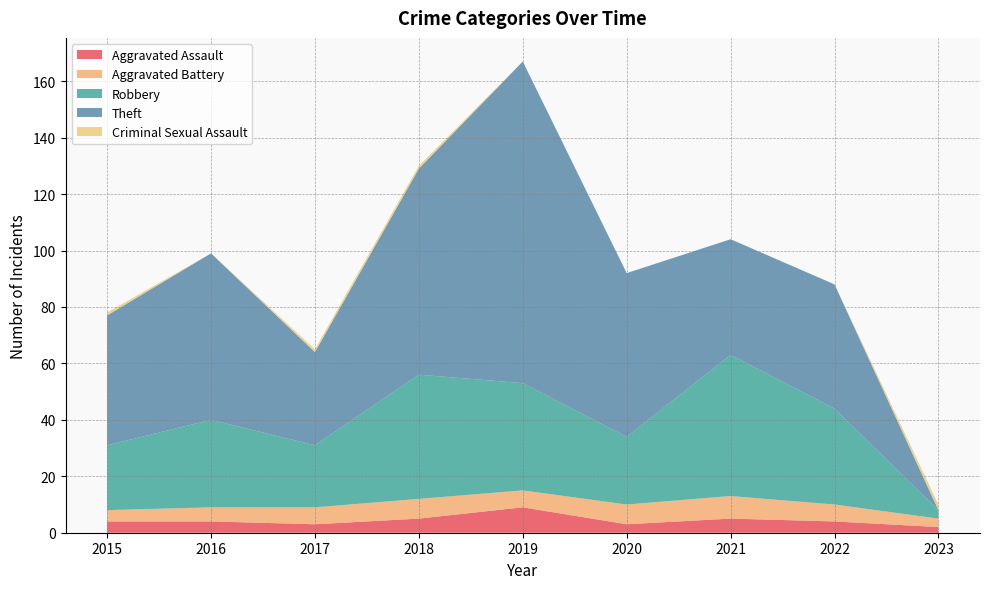

Reading right to left, list all the values displayed in this chart.

Aggravated Assault: 2023=2	2022=4	2021=5	2020=3	2019=9	2018=5	2017=3	2016=4	2015=4
Aggravated Battery: 2023=3	2022=6	2021=8	2020=7	2019=6	2018=7	2017=6	2016=5	2015=4
Robbery: 2023=3	2022=34	2021=50	2020=24	2019=38	2018=44	2017=22	2016=31	2015=23
Theft: 2023=0	2022=44	2021=41	2020=58	2019=114	2018=73	2017=33	2016=59	2015=46
Criminal Sexual Assault: 2023=2	2022=0	2021=0	2020=0	2019=0	2018=1	2017=1	2016=0	2015=1